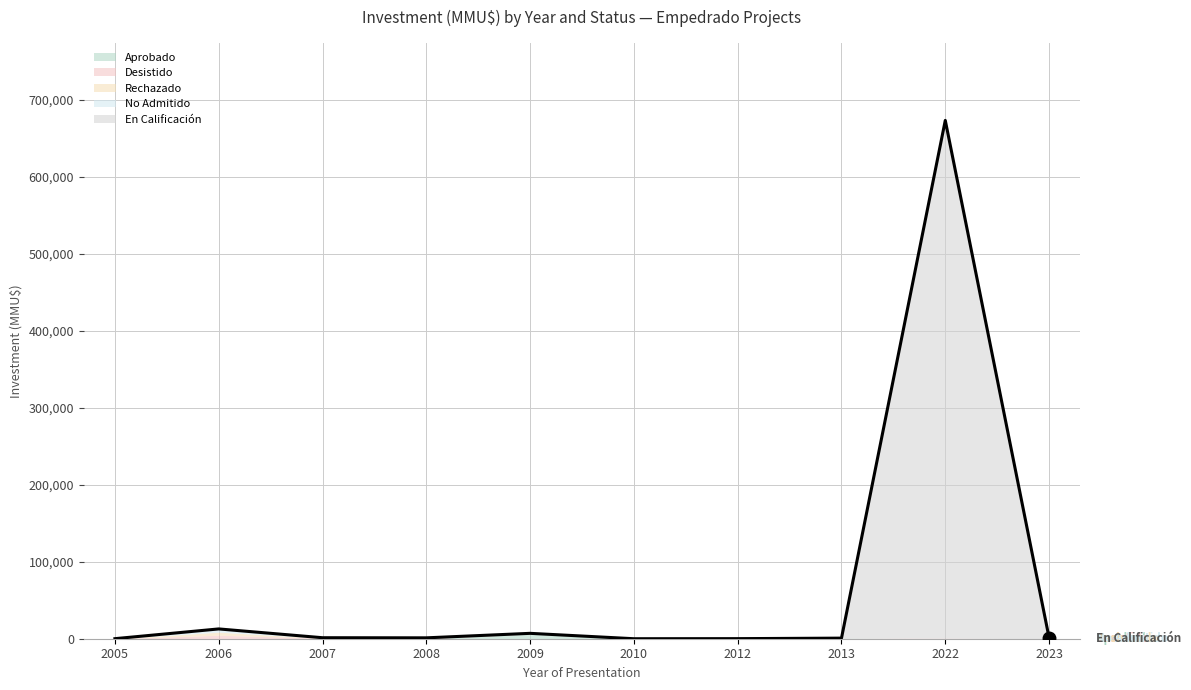

How many lines are shown in the chart?

5